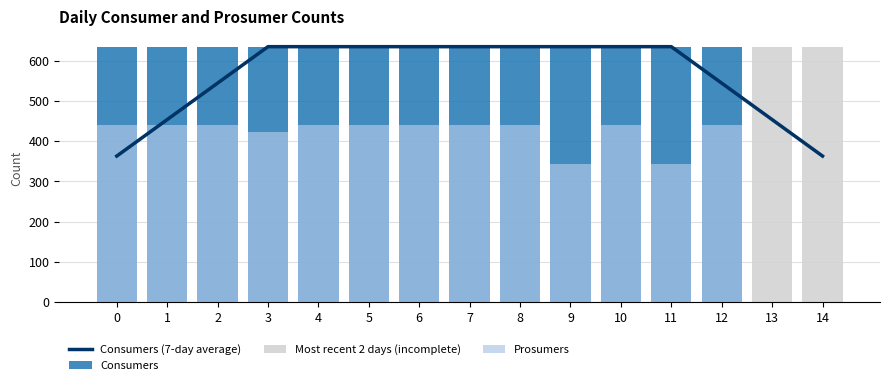

Between 1 and 6, which is larger?

1